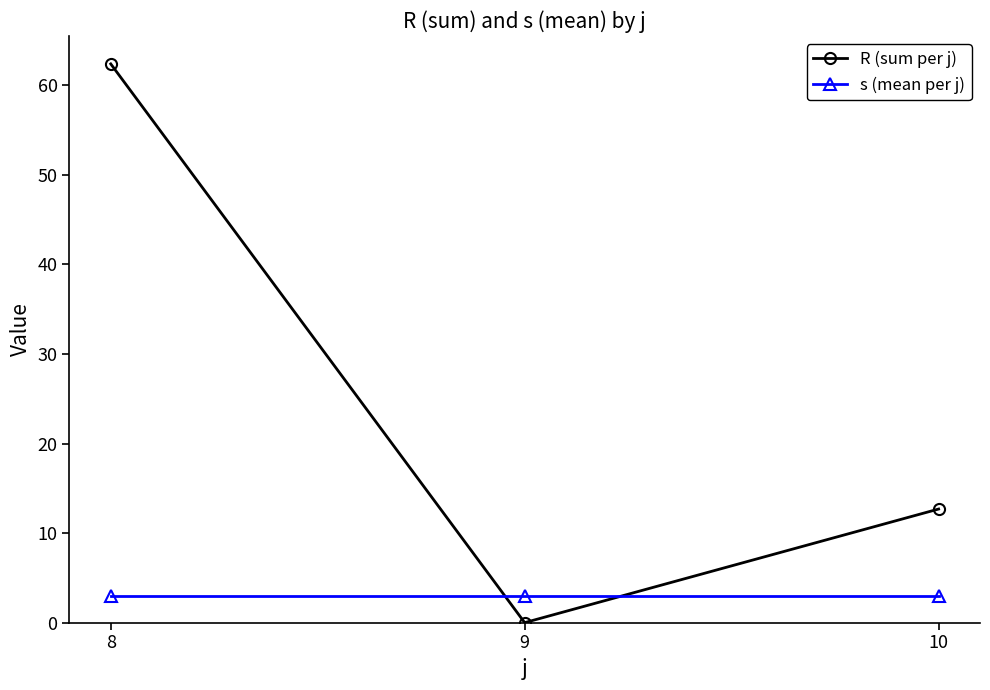

Is it true that R (sum per j) equals 62.4 at 8?

True